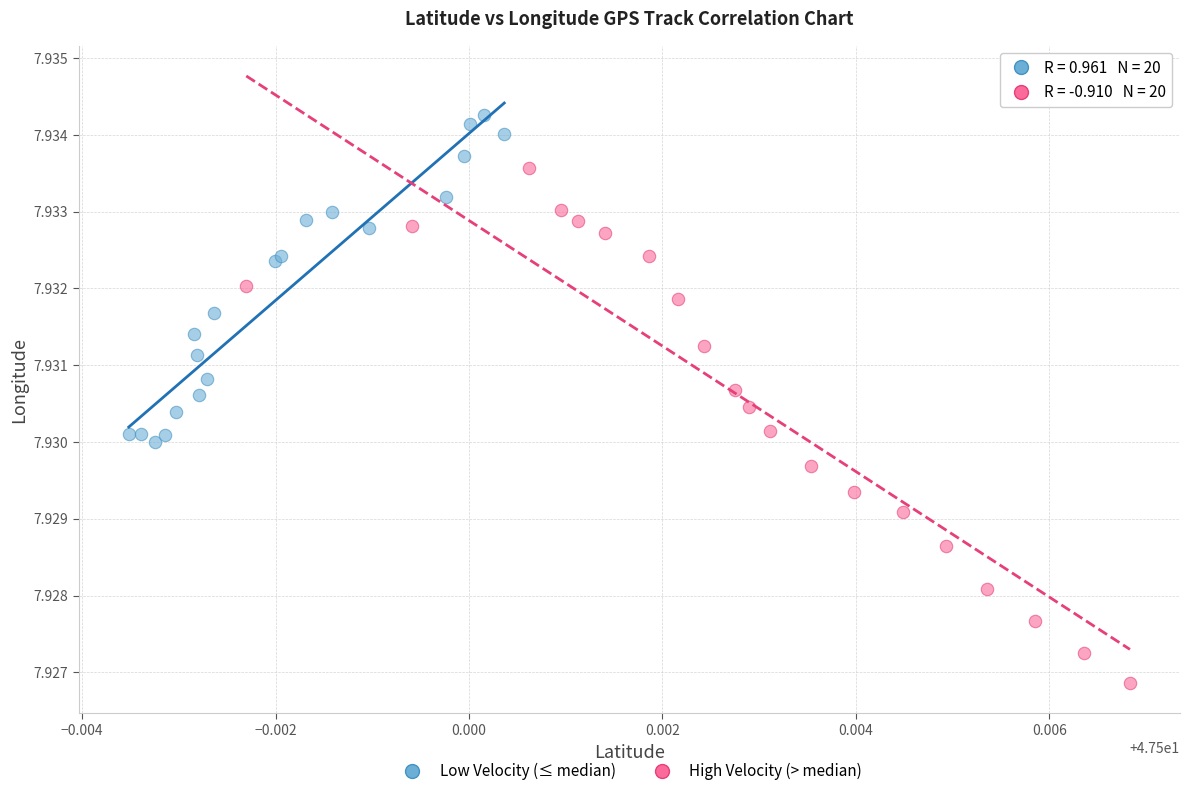

Which series has the largest Y range (max minus min)?

High Velocity (> median)